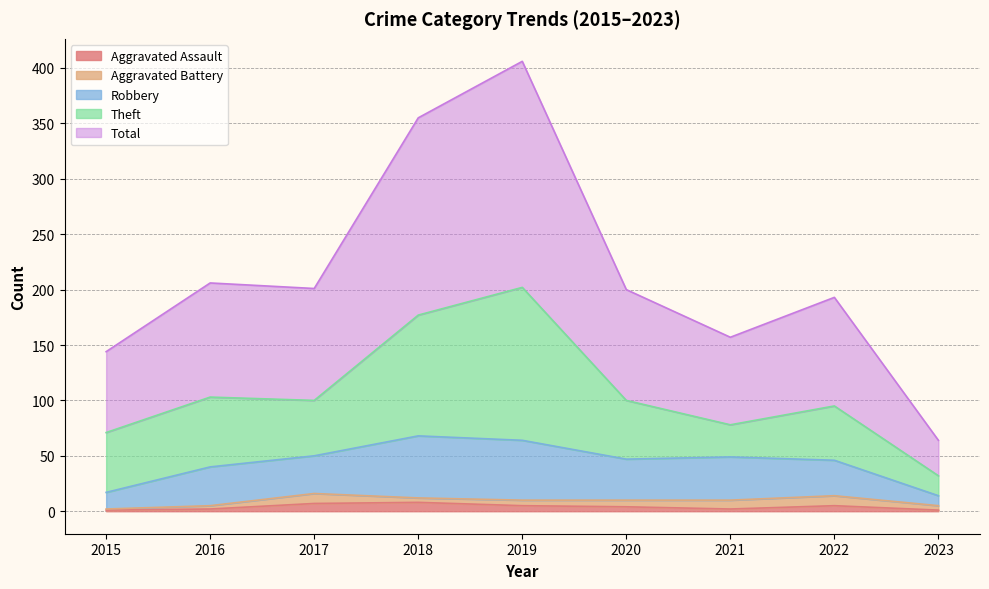

Where is the first local maximum for Aggravated Battery?

2017